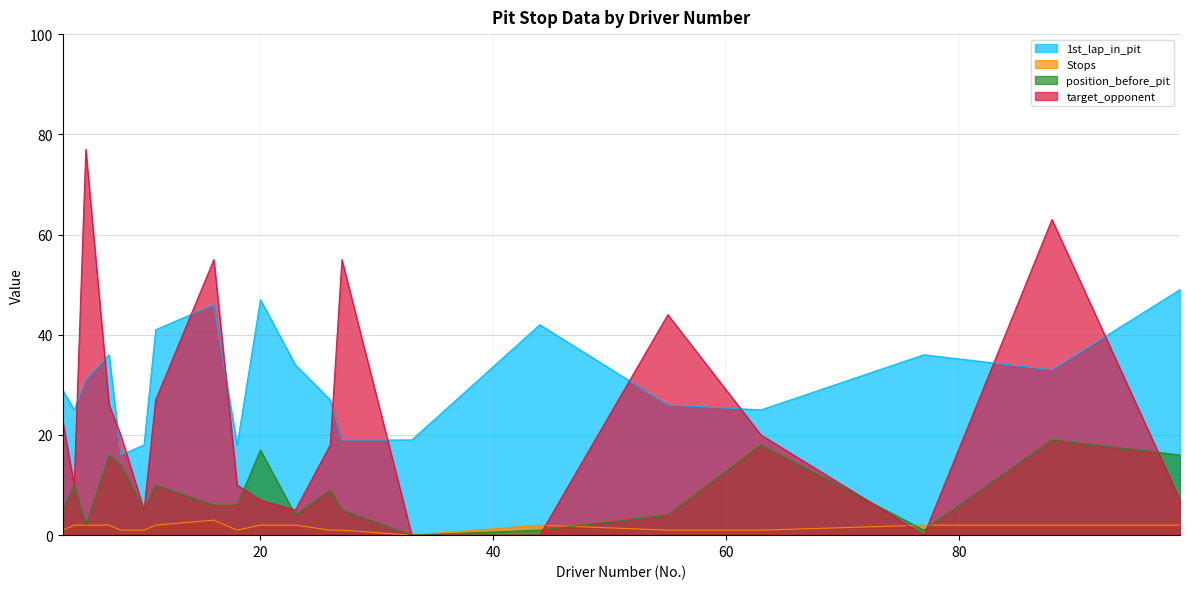

Is it true that target_opponent equals 20 at 8?

True